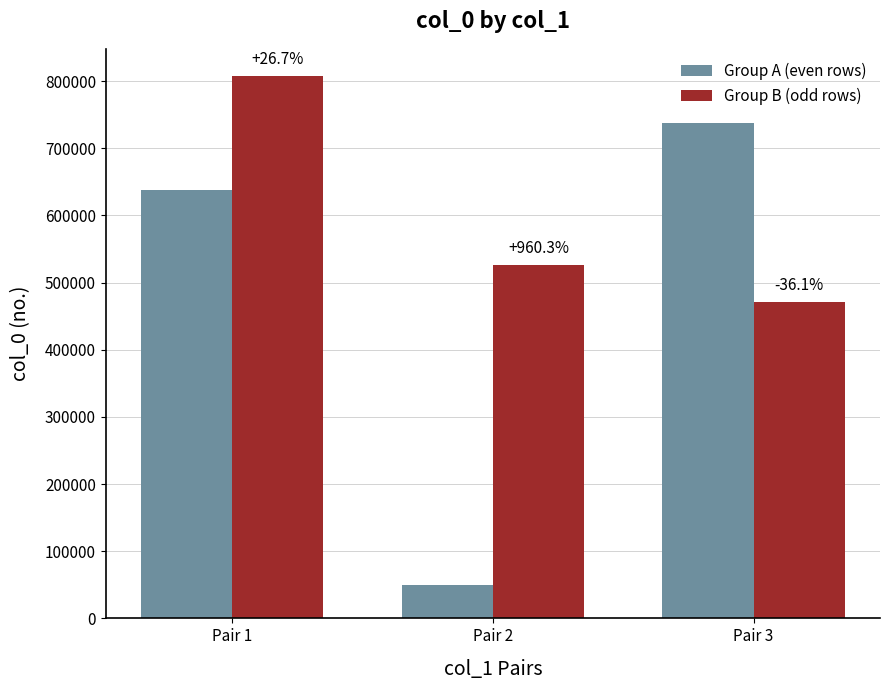

What are all the series names shown in the legend?

Group A (even rows), Group B (odd rows)